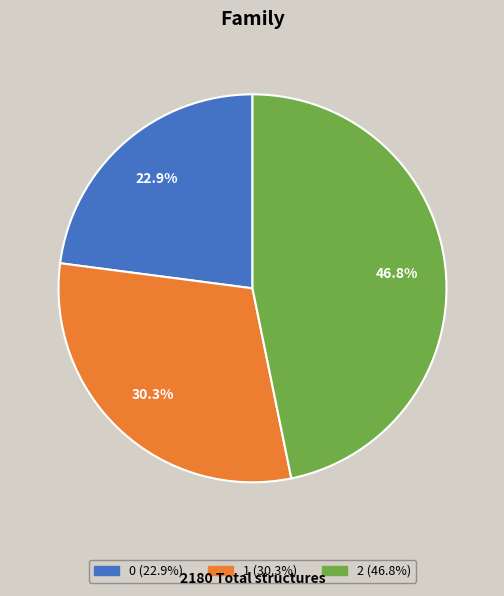

Combined, do 2 and 1 account for over 50%?

Yes